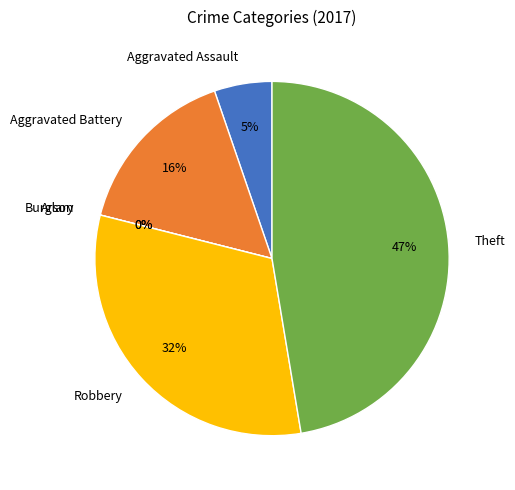

What percentage is the Aggravated Battery slice, to the nearest percent?

16%